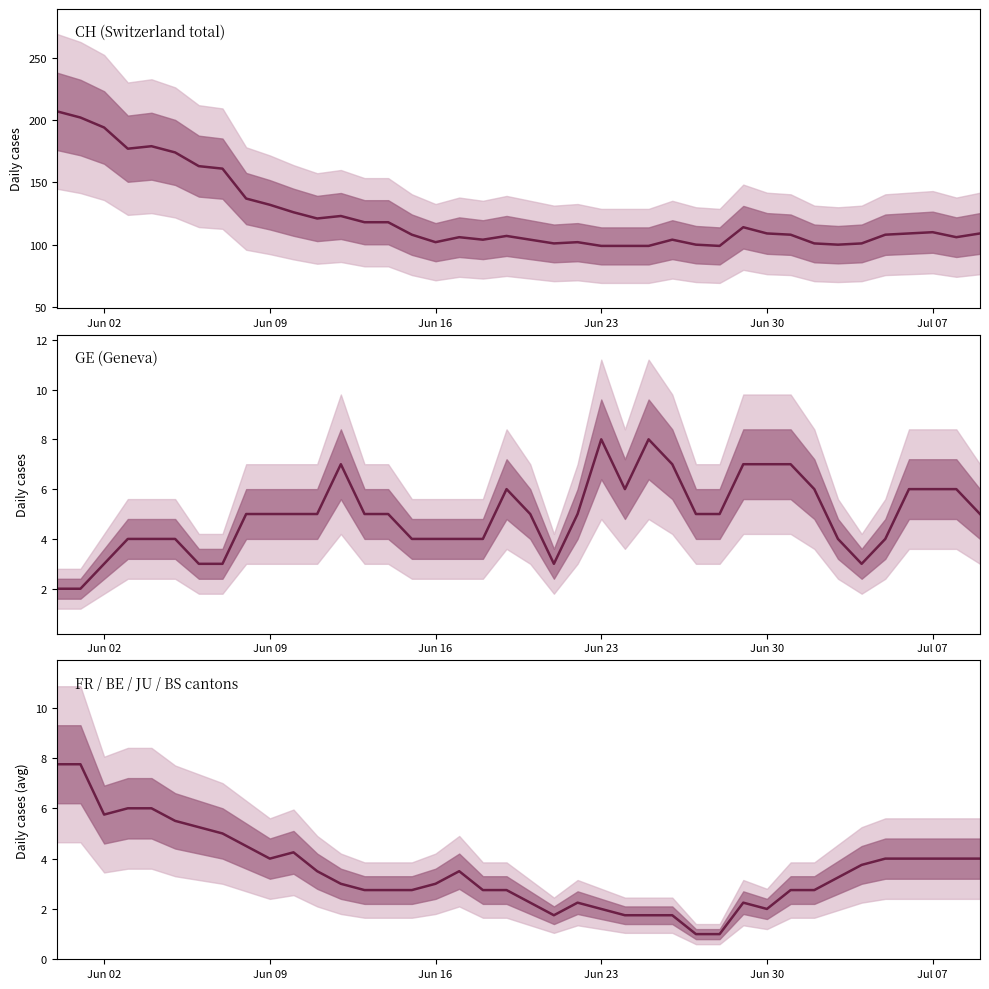

What is the smallest value displayed?

1.0